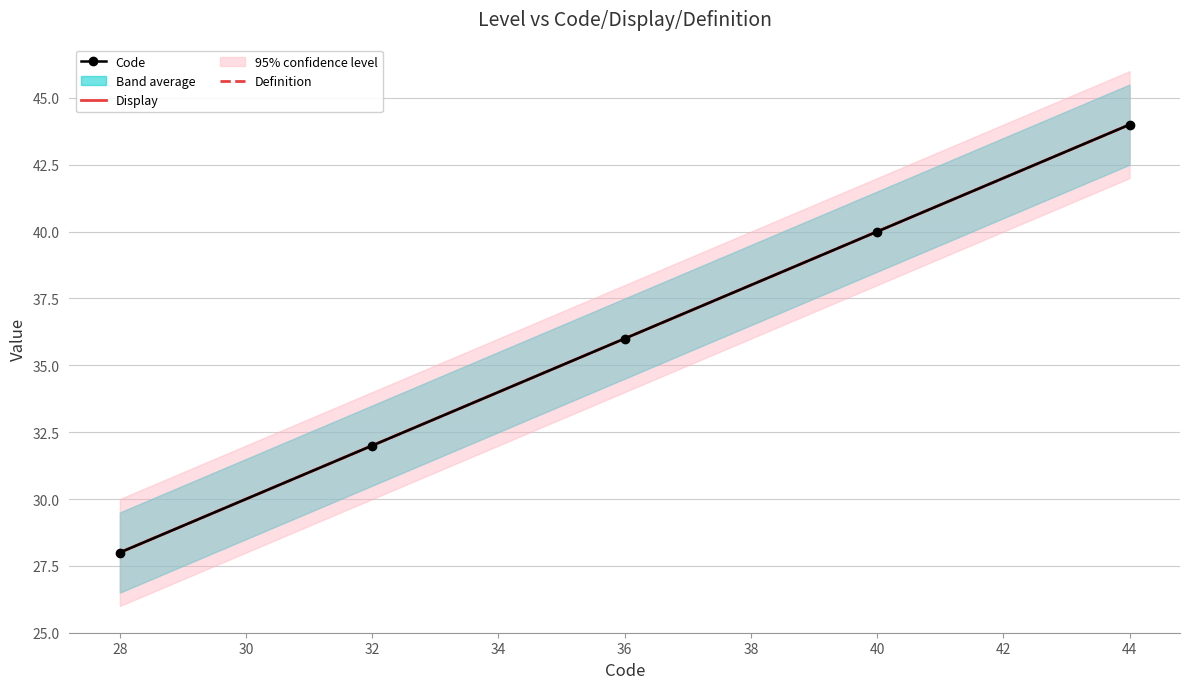

What is the highest value of the Display series?

44